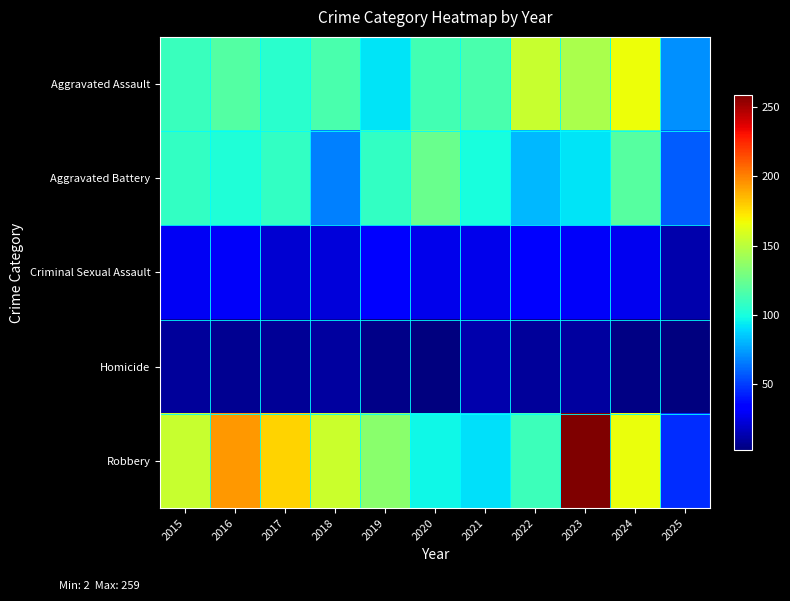

At which category is the sum across all series the highest?

2023